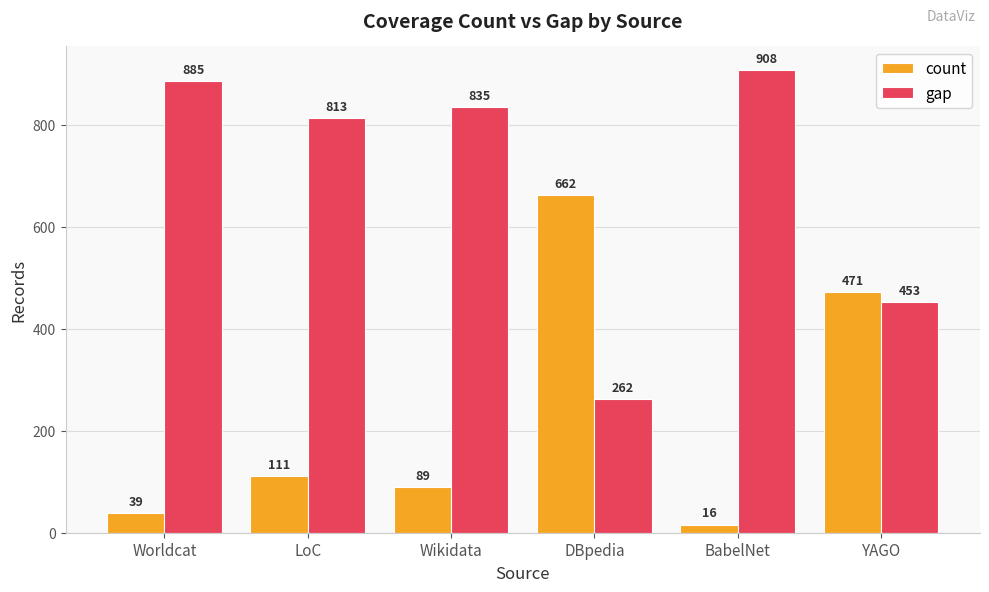

What is the greatest value displayed?

908